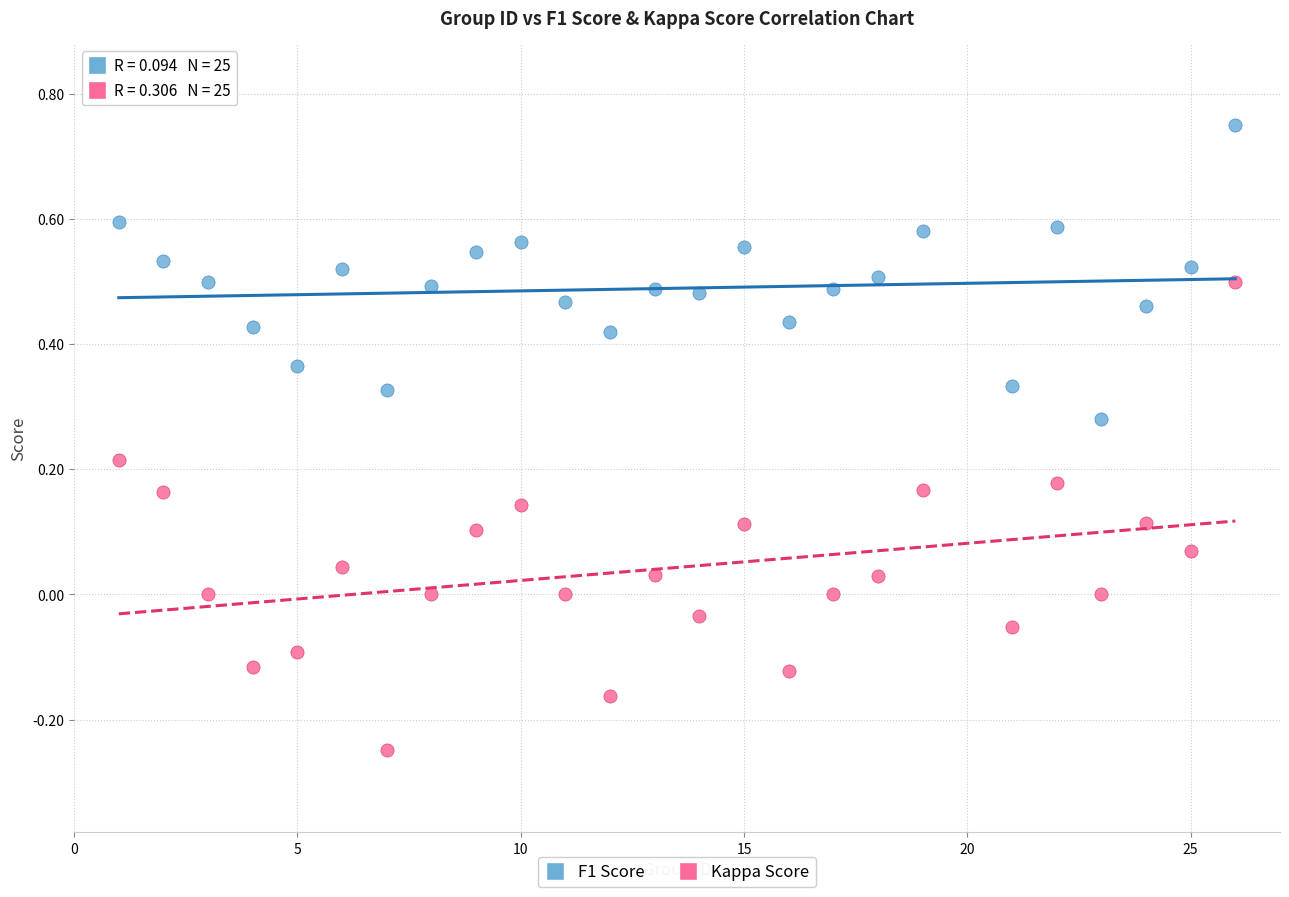

What are all the series names shown in the legend?

F1 Score, Kappa Score